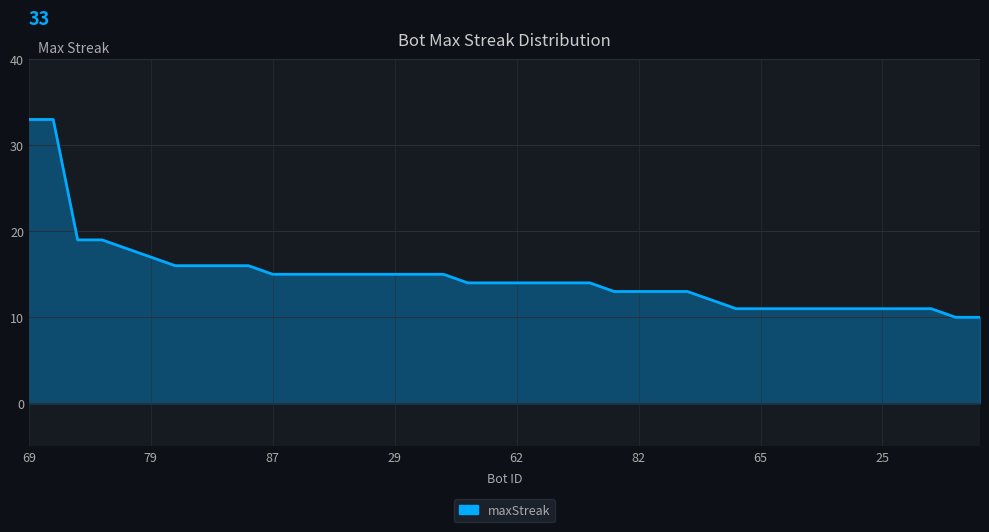

What is the difference between the maximum and minimum values?

23